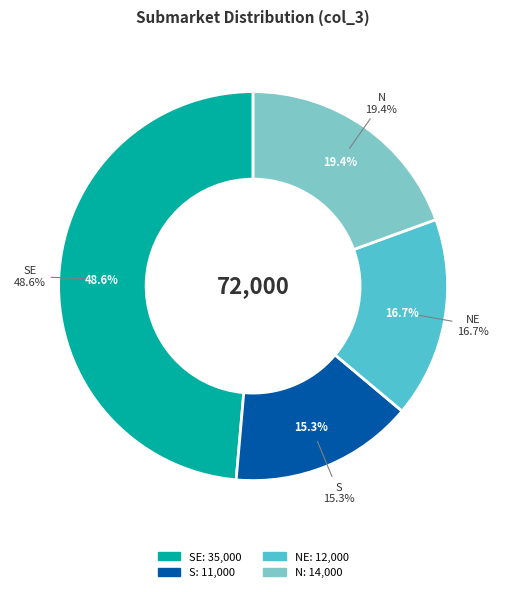

The N slice represents 13% of the pie. True or false?

False